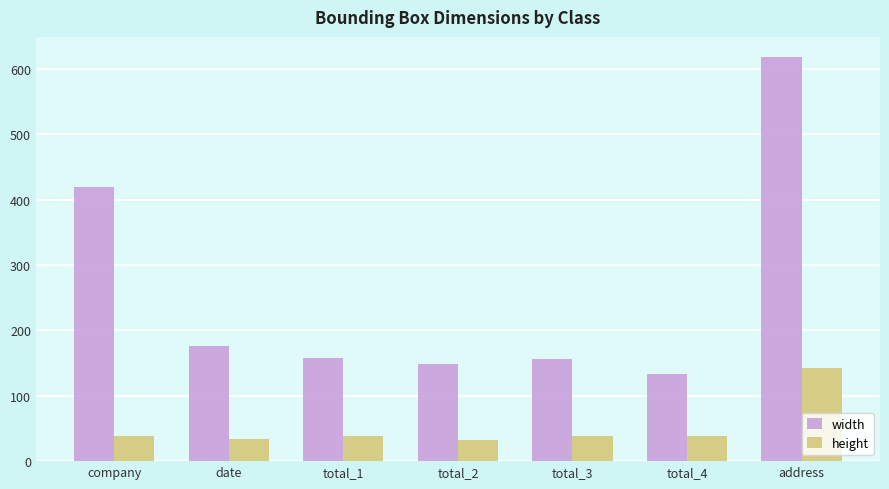

What is the total value across all series at total_3?

194